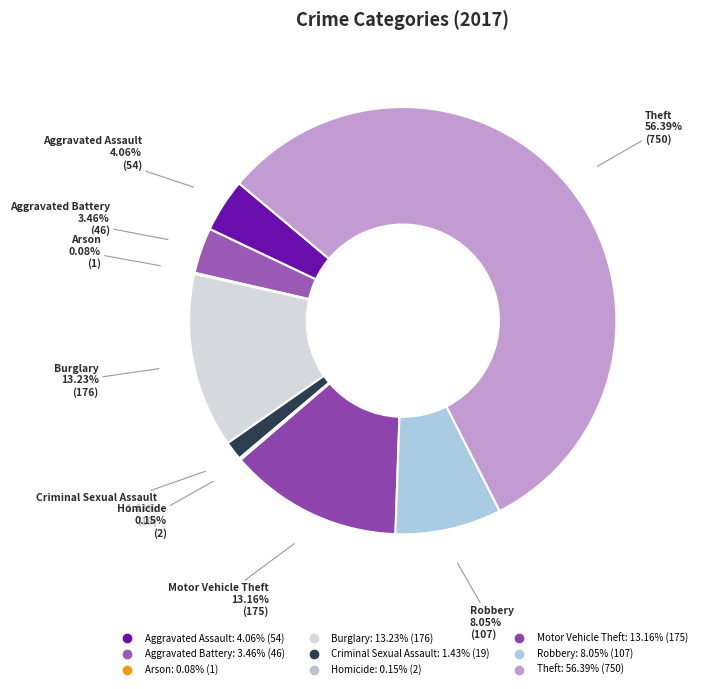

Is there any slice that represents more than half of the pie?

Yes